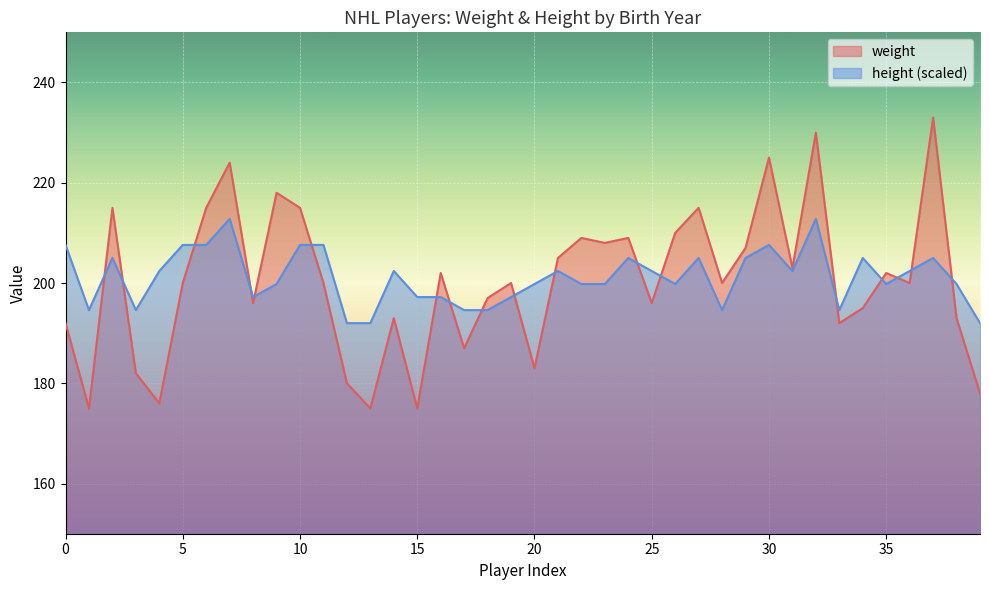

What is the spread (max minus min) of values at 1995?

9.4